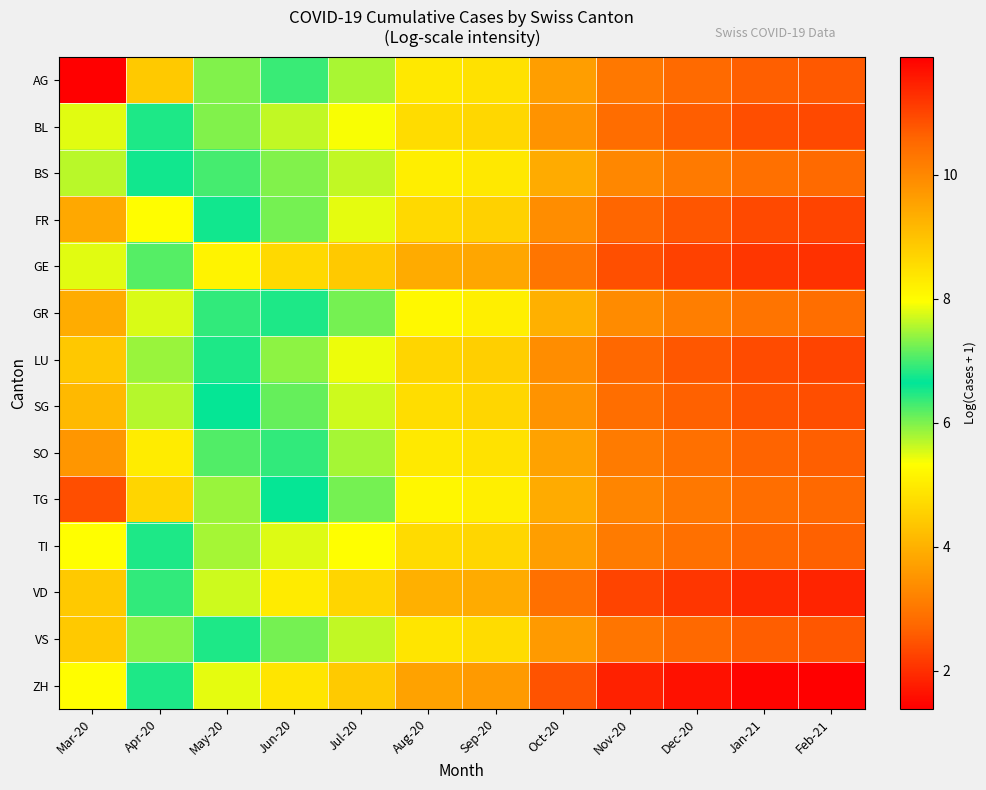

What is the difference between the highest and lowest values at Jun-20?

1.9